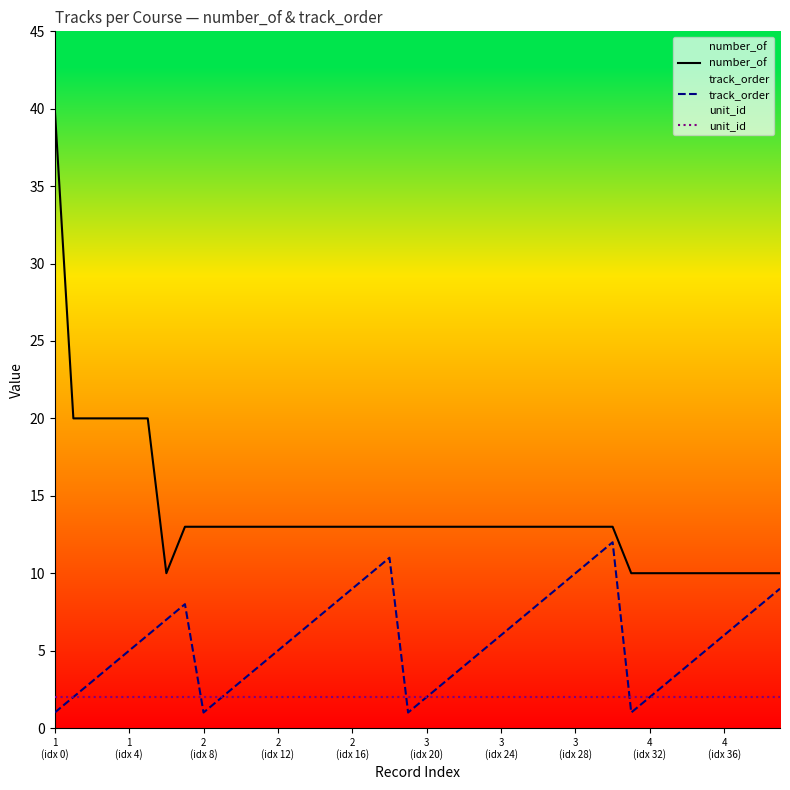

What is the maximum value shown in the chart?

40